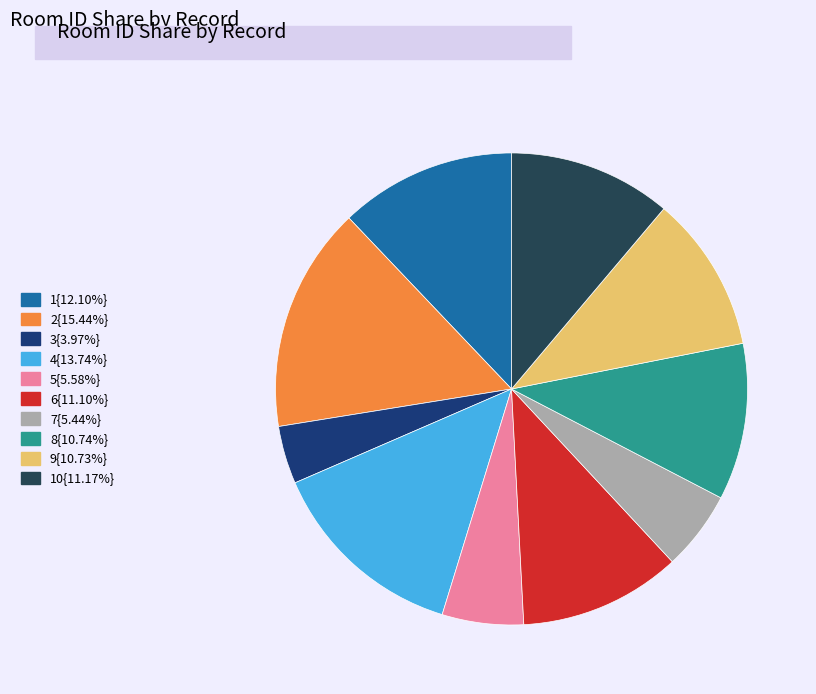

Does any single category account for the majority?

No